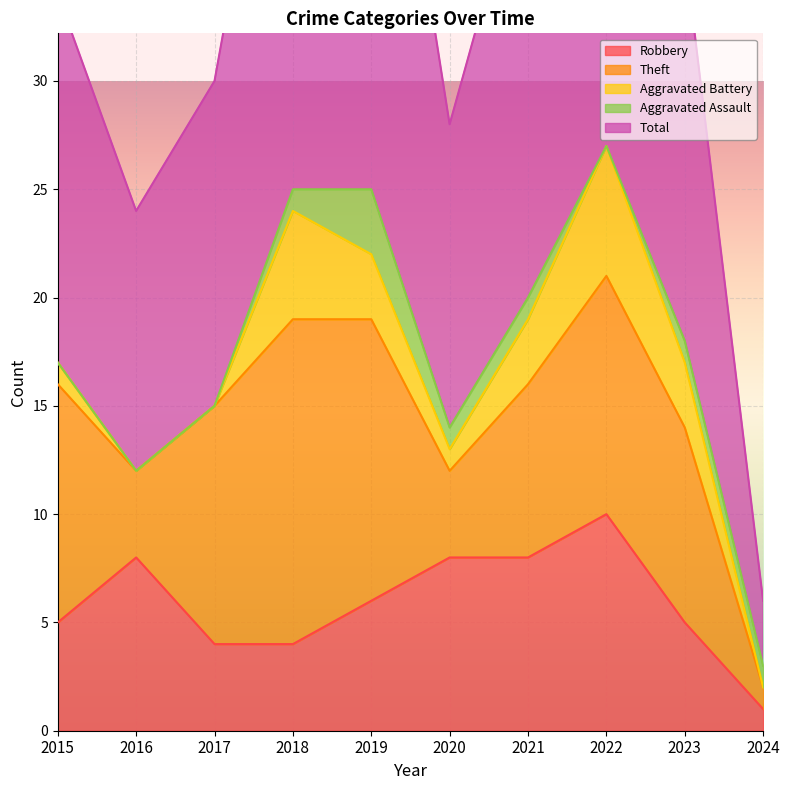

True or false: Theft and Total cross at least once.

False